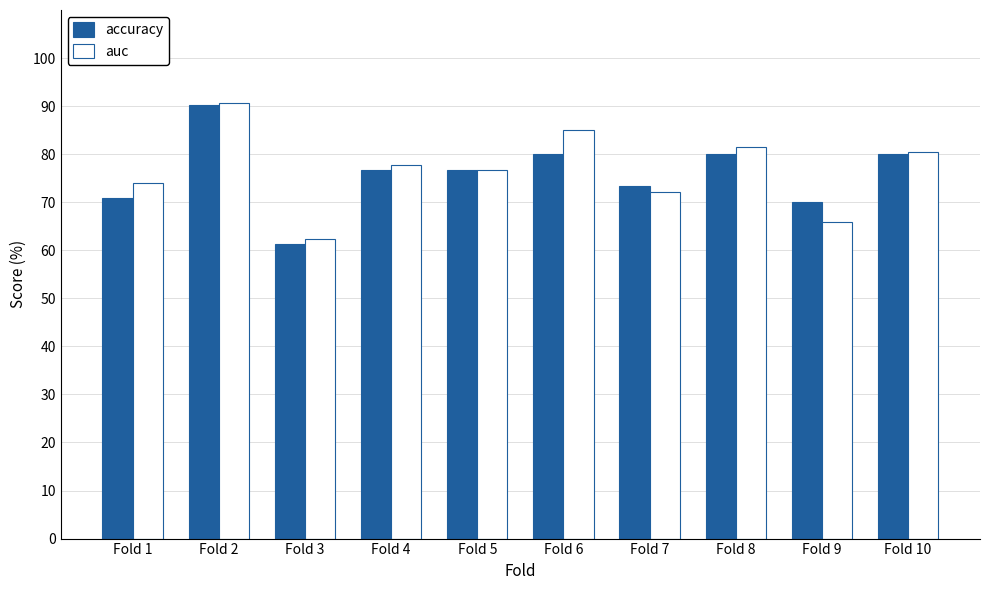

What is the average value of the accuracy series?

75.9